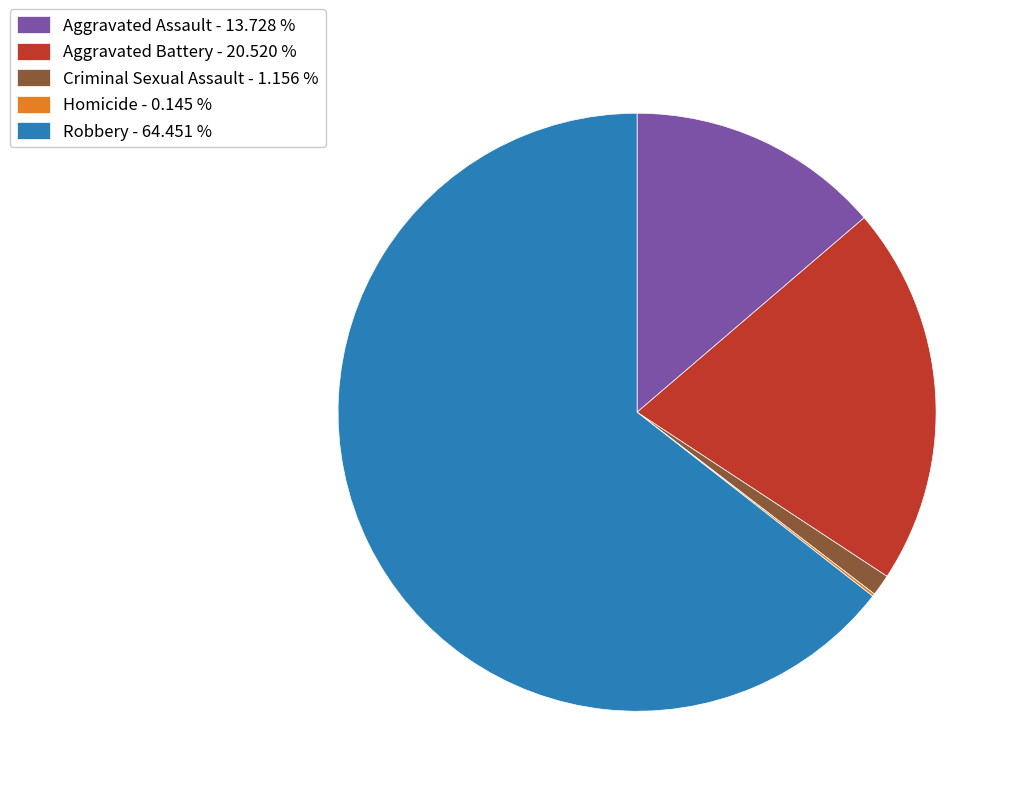

Between Aggravated Battery - 20.520 % and Criminal Sexual Assault - 1.156 %, which is larger?

Aggravated Battery - 20.520 %